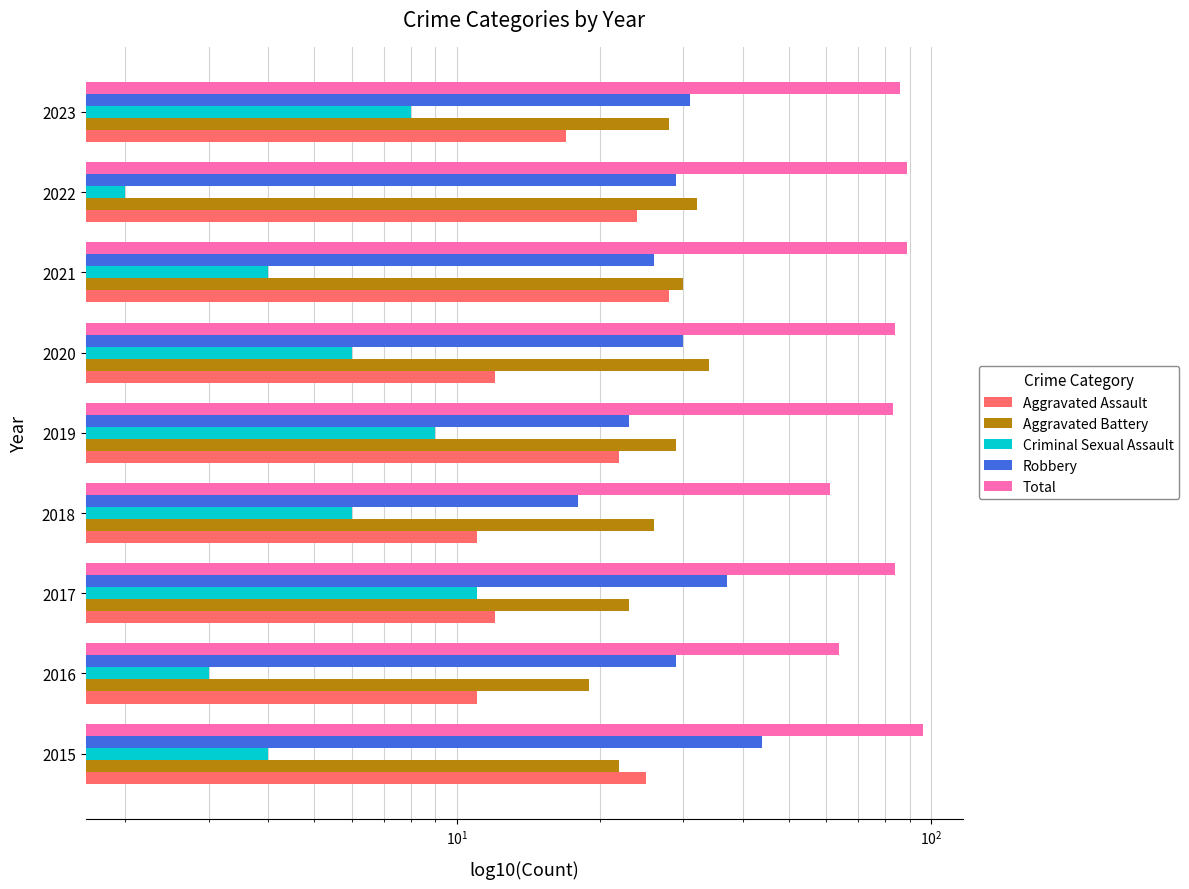

What is the sum of all Aggravated Assault values?

162